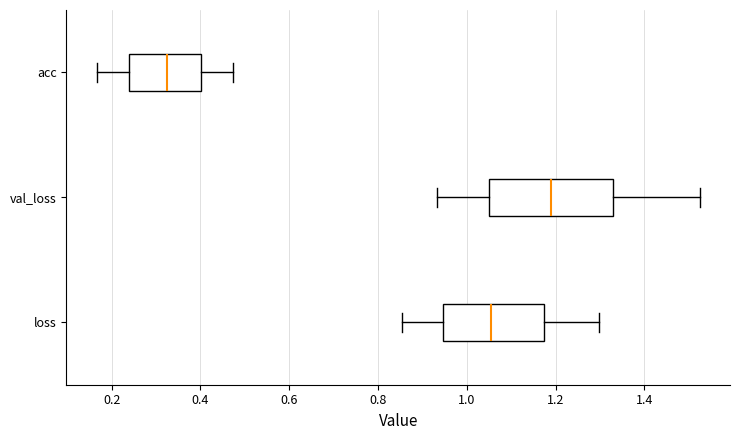

Reading bottom to top, read every box against the x-axis: the position of its median line, the range the box covers, and the ends of its whiskers. The values are not printed on the chart, so give them approximately, as read against the axis.

loss: median 1.06, box 0.94 to 1.18, whiskers 0.86 to 1.30
val_loss: median 1.18, box 1.06 to 1.32, whiskers 0.94 to 1.52
acc: median 0.32, box 0.24 to 0.40, whiskers 0.16 to 0.48